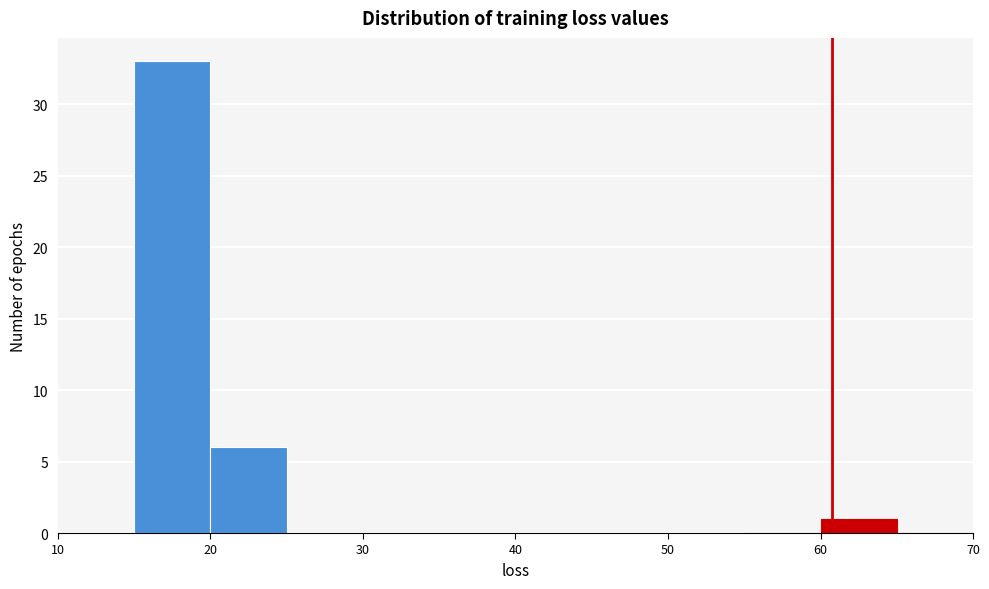

Reading left to right, transcribe this chart: for each bar, give the range it covers on the x-axis and its height. The values are not printed on the chart, so give them approximately, as read against the axis.

10 to 15: 0
15 to 20: 33
20 to 25: 6
25 to 30: 0
30 to 35: 0
35 to 40: 0
40 to 45: 0
45 to 50: 0
50 to 55: 0
55 to 60: 0
60 to 65: 1
65 to 70: 0